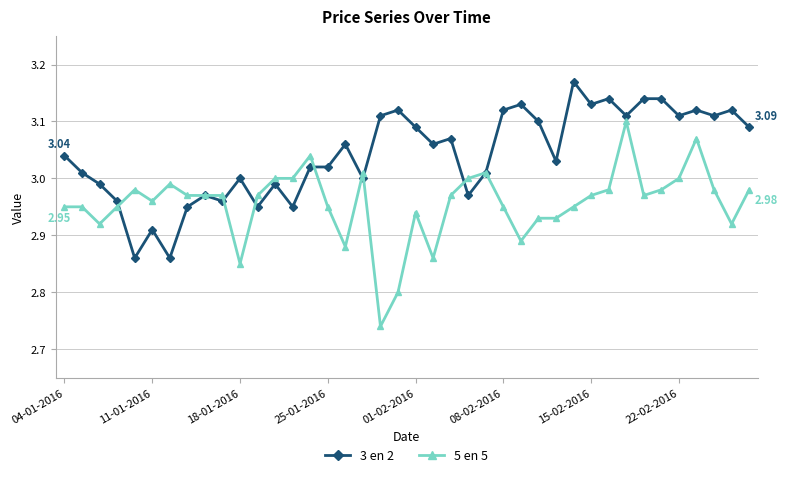

List the series in order of their peak value, lowest first.

5 en 5, 3 en 2